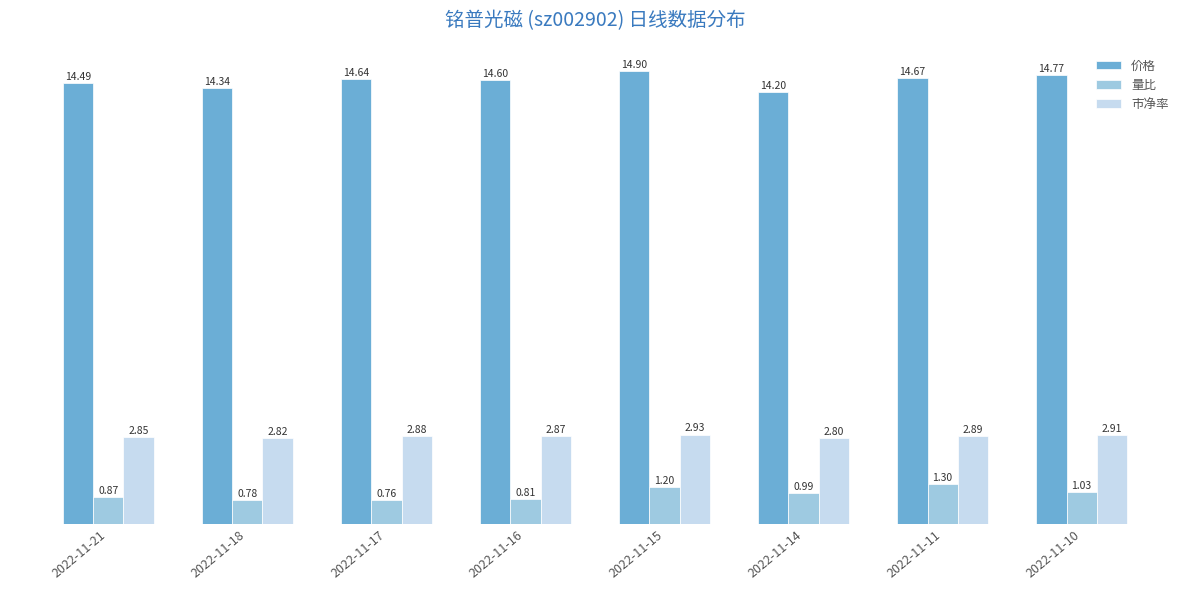

At which label does 市净率 reach its minimum?

2022-11-14